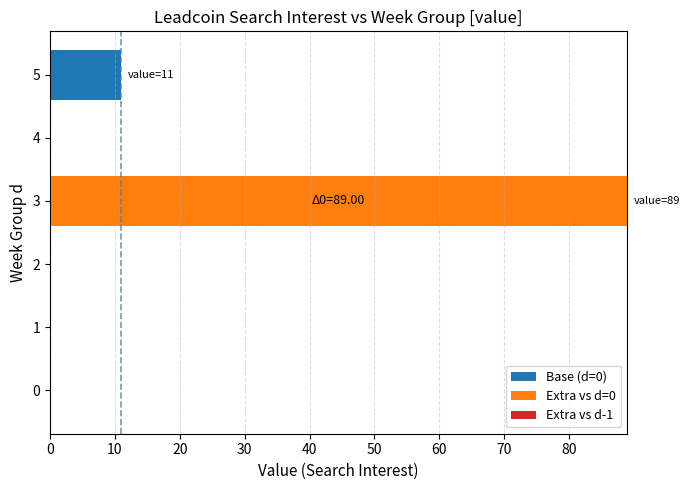

The Base (d=0) series shows 0 at 3. True or false?

True